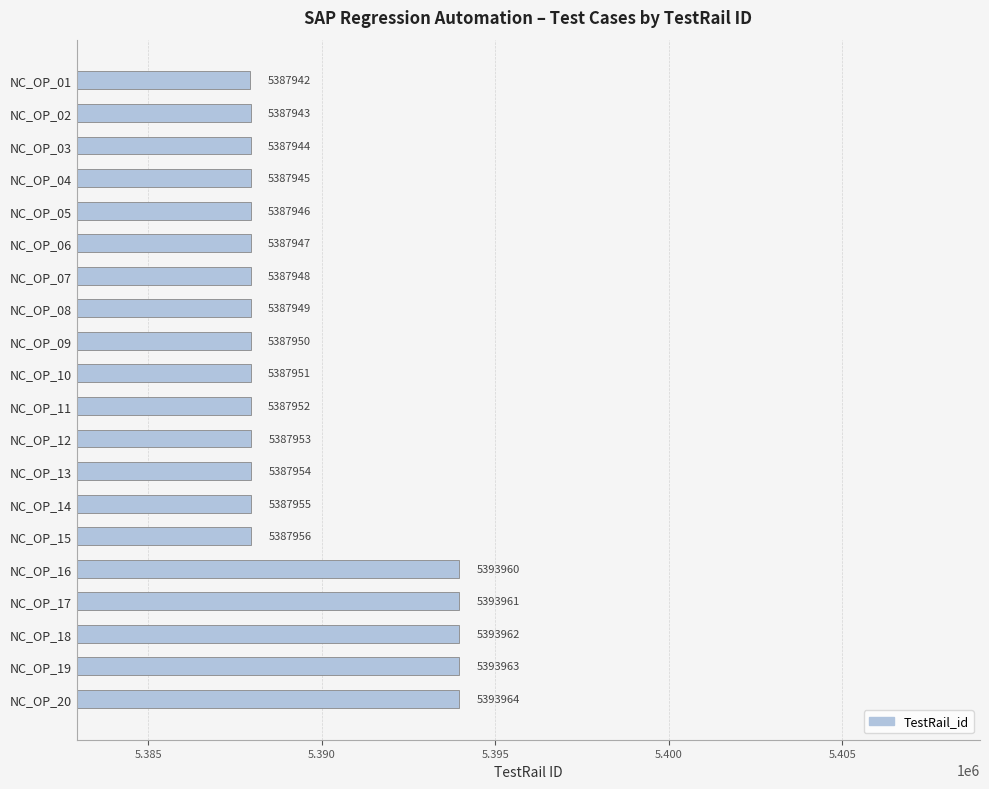

Does the chart contain any negative values?

No